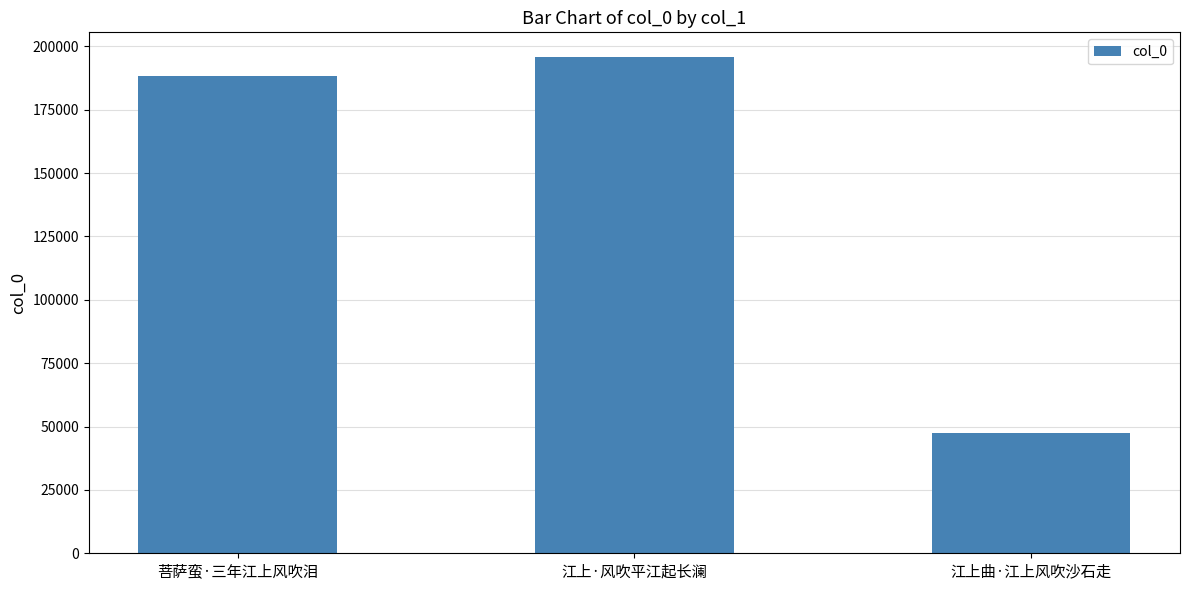

Between 江上·风吹平江起长澜 and 菩萨蛮·三年江上风吹泪, which is larger?

江上·风吹平江起长澜